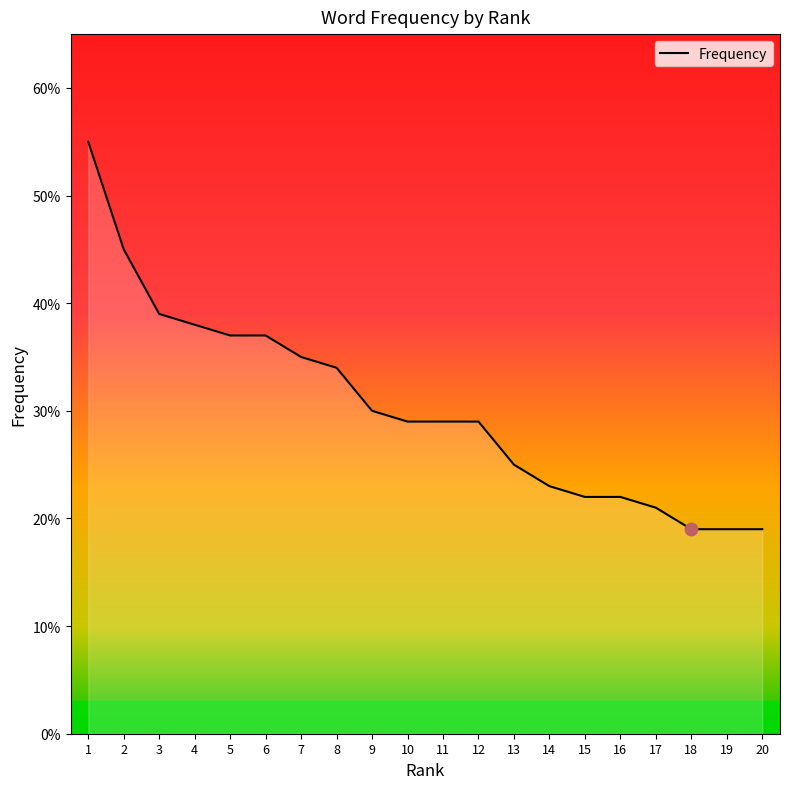

Which label corresponds to the largest value in the chart?

1